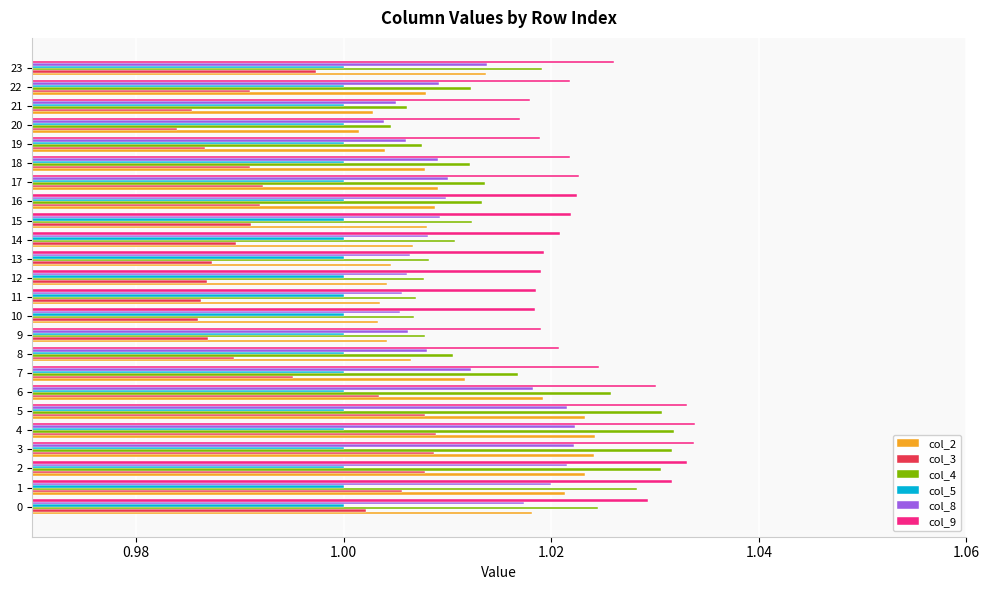

What is the sum of all col_2 values?

24.3